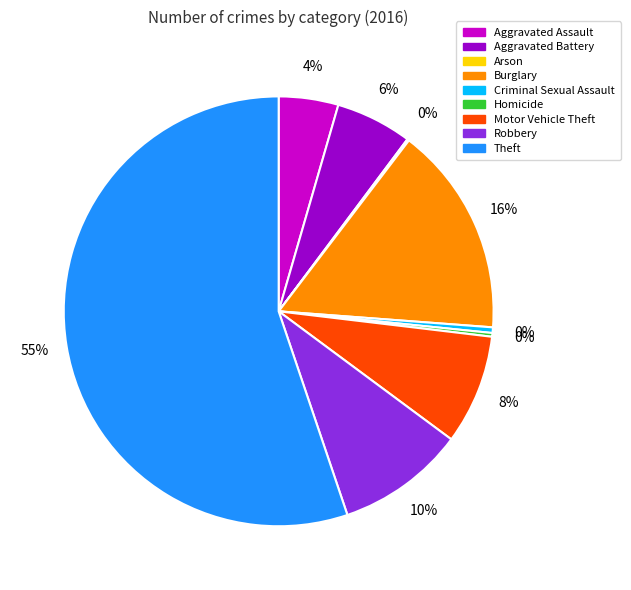

Between Criminal Sexual Assault and Burglary, which is larger?

Burglary